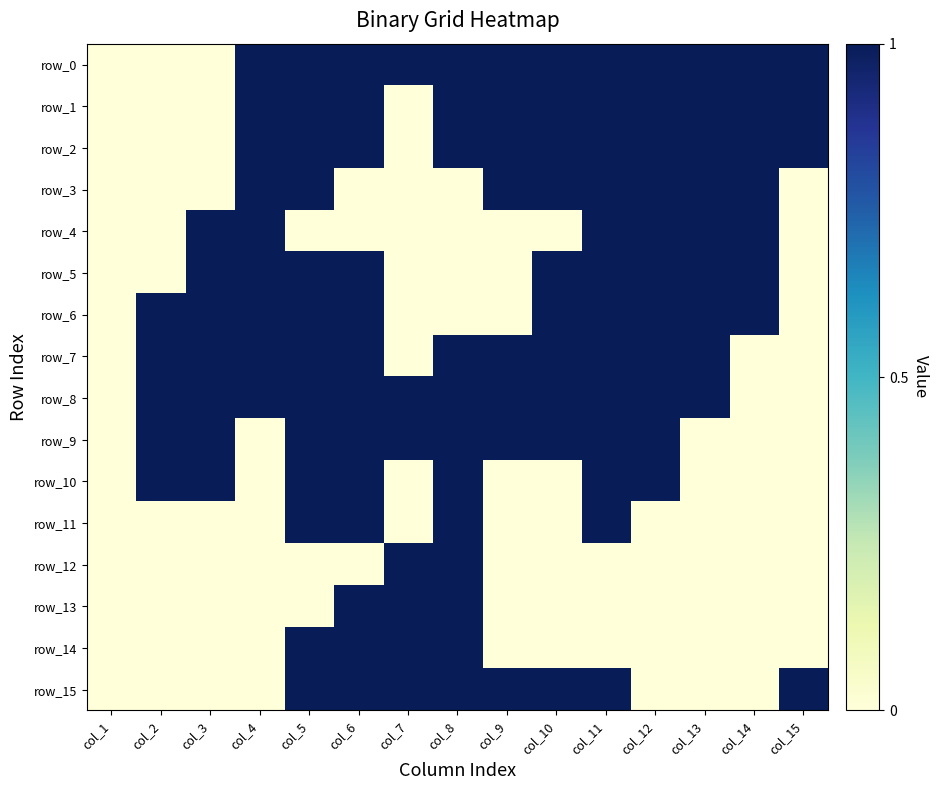

Is it true that row_0 equals 1 at col_15?

True